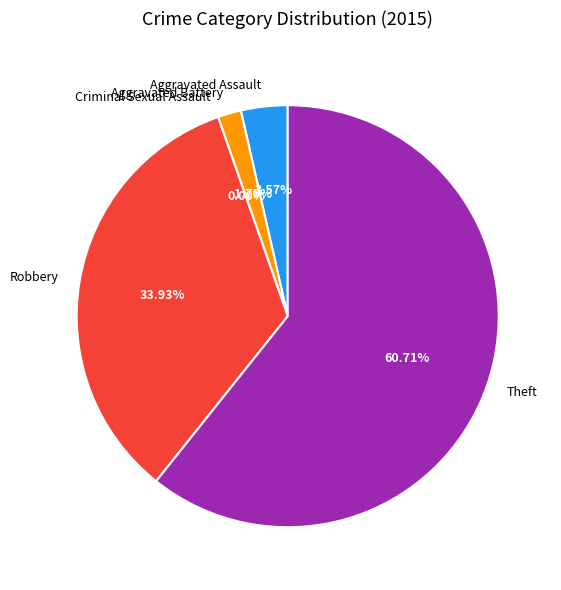

What percentage is the Aggravated Assault slice, to the nearest percent?

4%